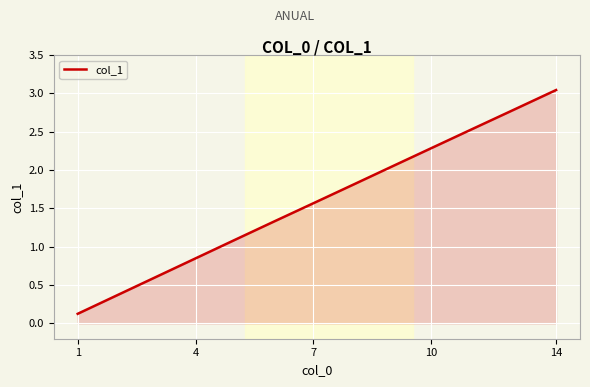

Count the number of values greater than 1.

10